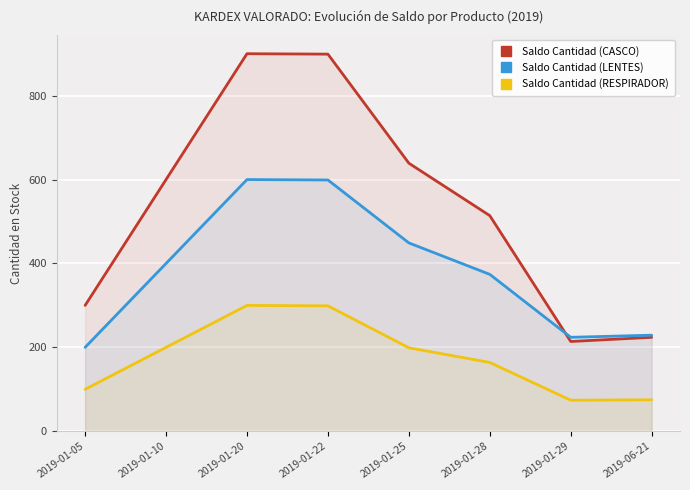

Which series has the largest total across all categories?

Saldo Cantidad (CASCO)